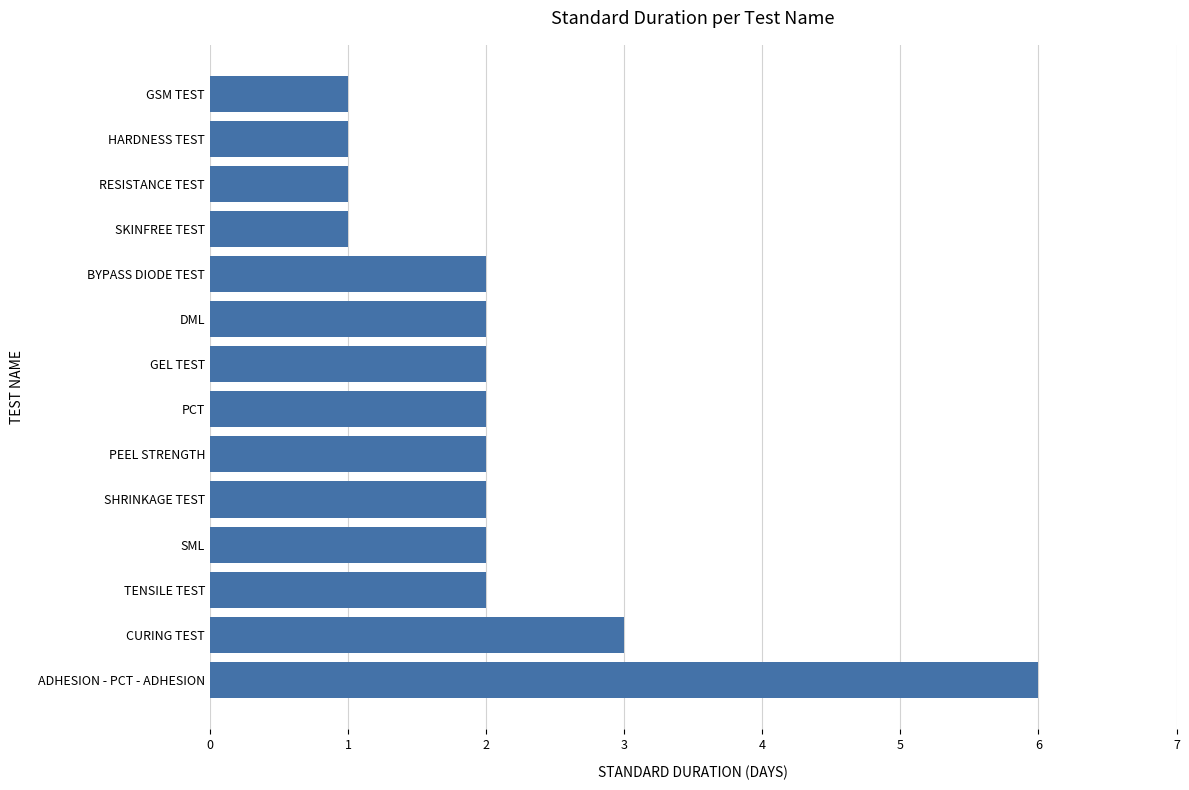

What is the greatest value displayed?

6